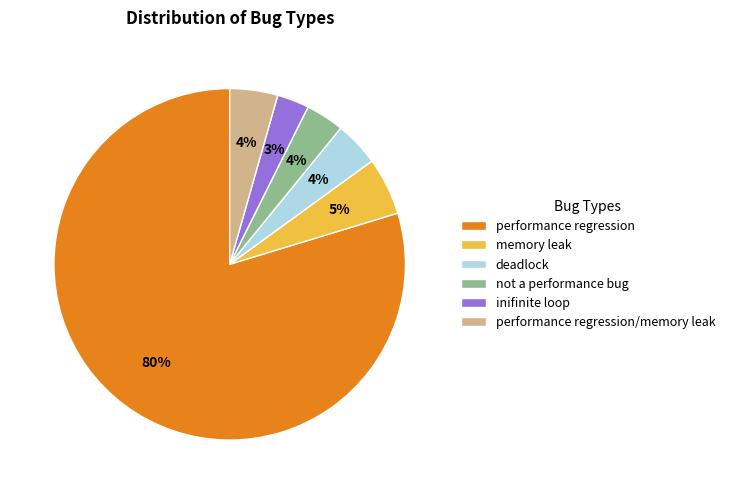

Does performance regression represent more than half of the total?

Yes